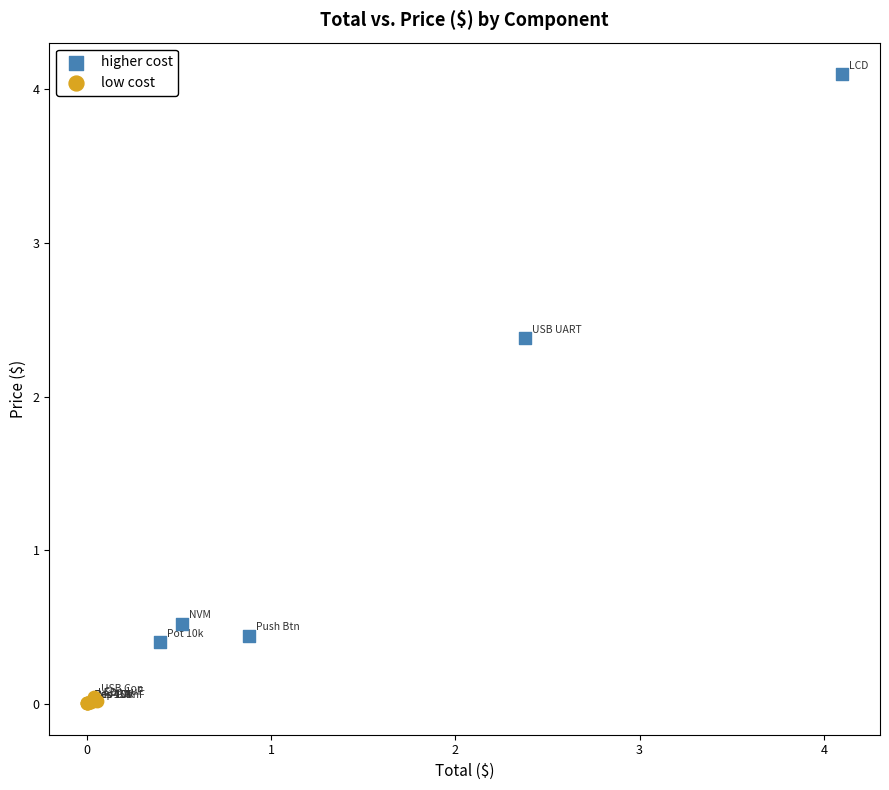

Which series reaches the minimum Y coordinate?

low cost